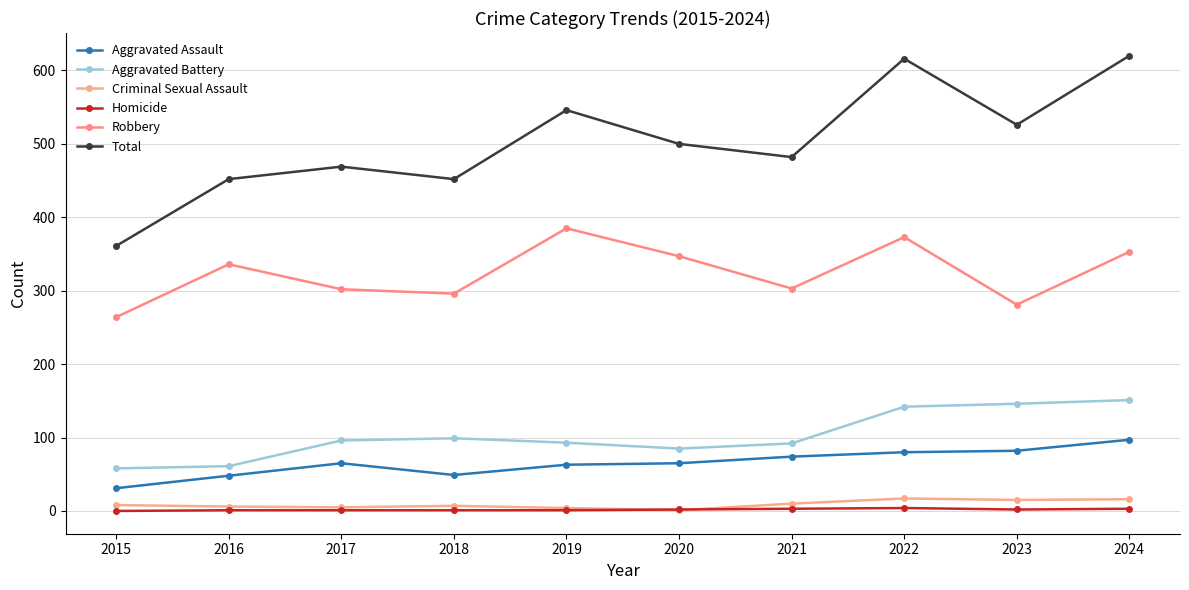

True or false: Criminal Sexual Assault and Robbery intersect in this chart.

False